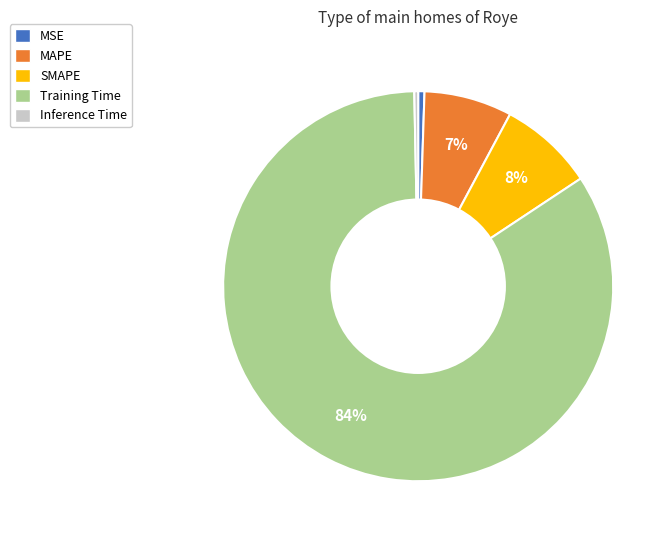

How many segments does this pie chart have?

5